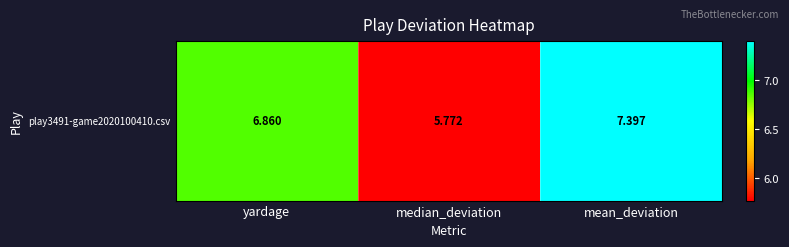

List the labels in order of value, smallest first.

median_deviation, yardage, mean_deviation